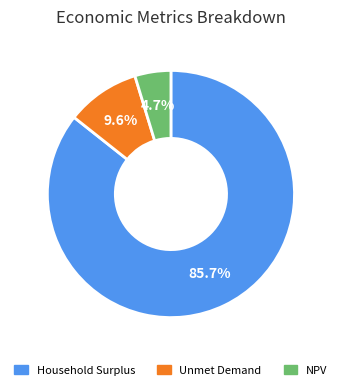

What is the largest slice in the pie chart?

Household Surplus